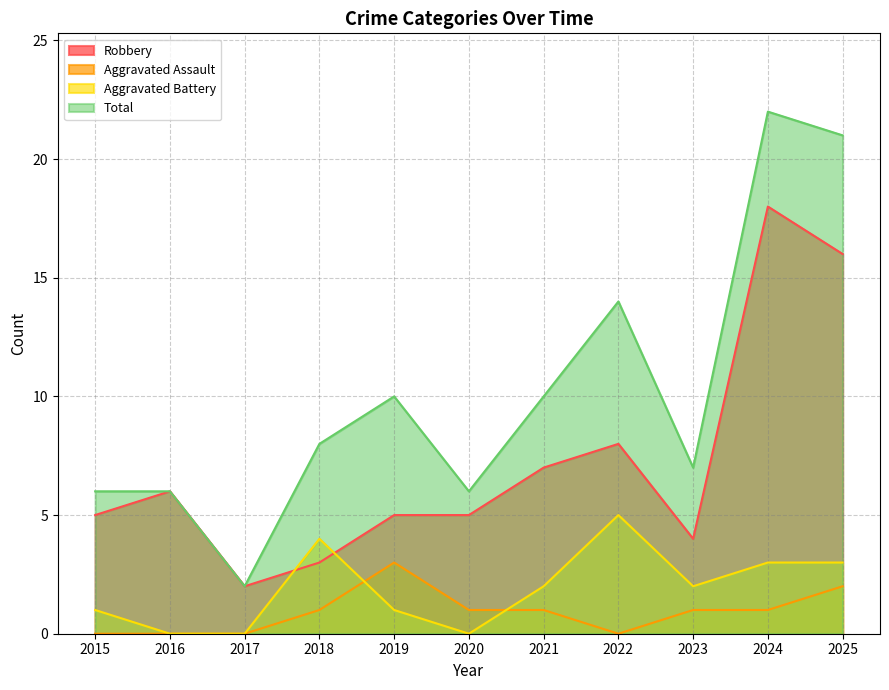

Which series changed the most between 2017 and 2020?

Total